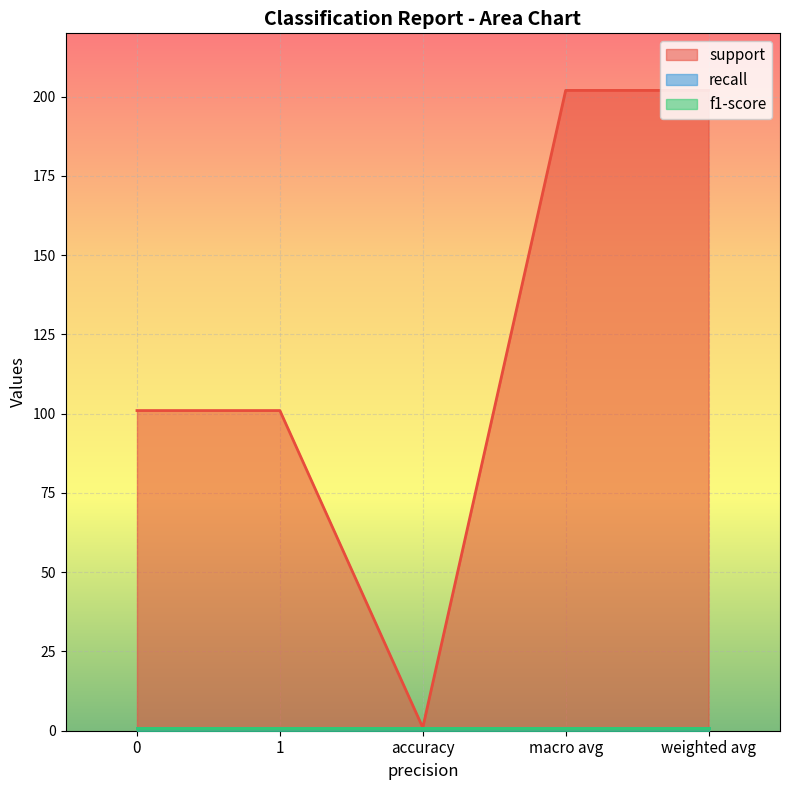

At how many categories does at least one series exceed 154?

2